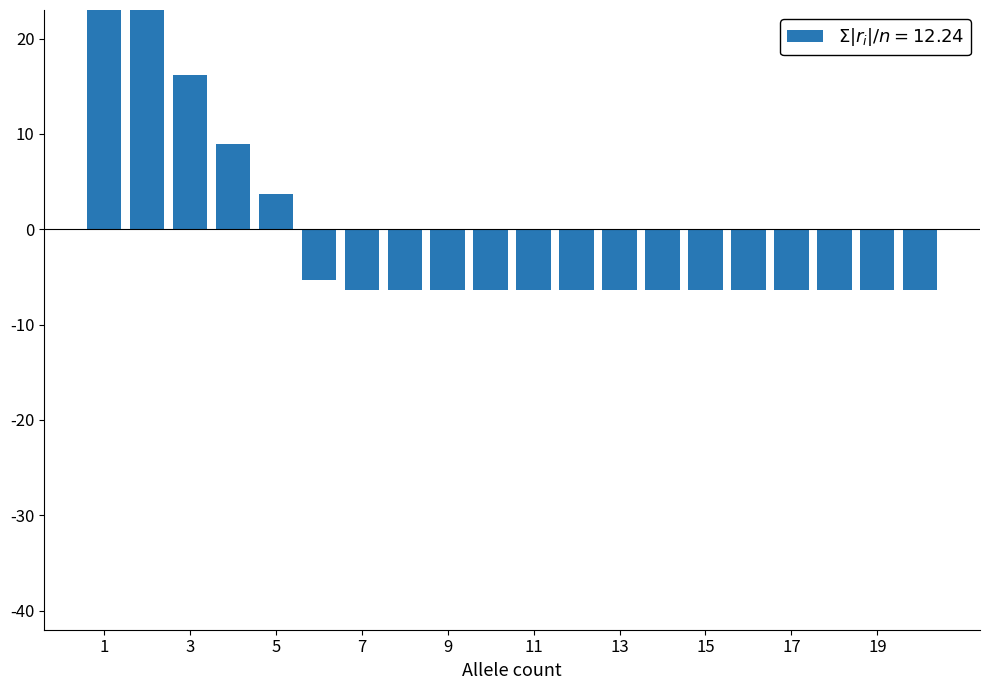

Are the bars horizontal?

No